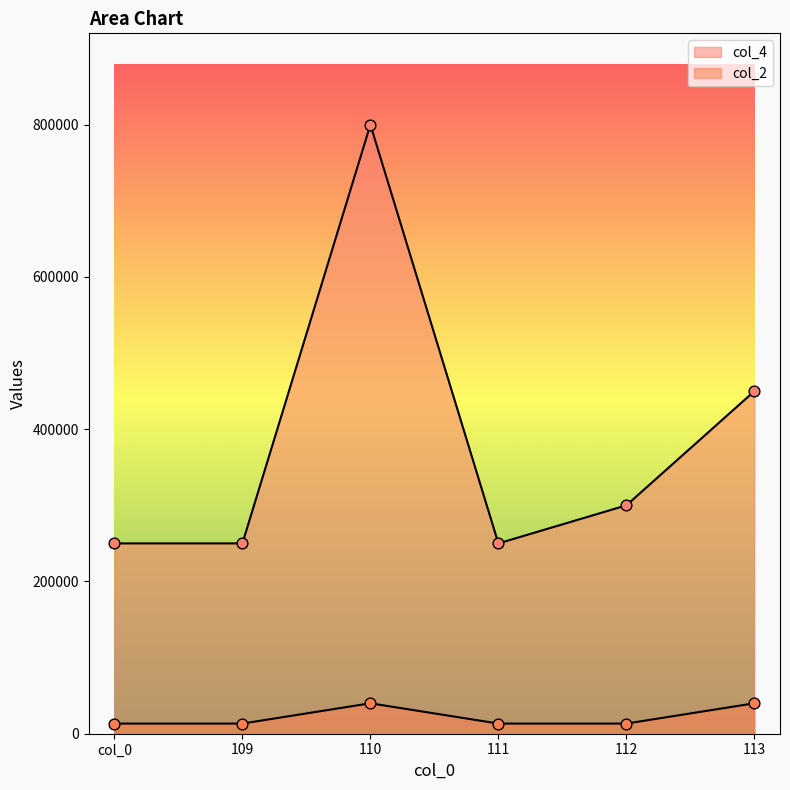

Is the value of col_4 at 113 greater than the value of col_2 at 112?

Yes